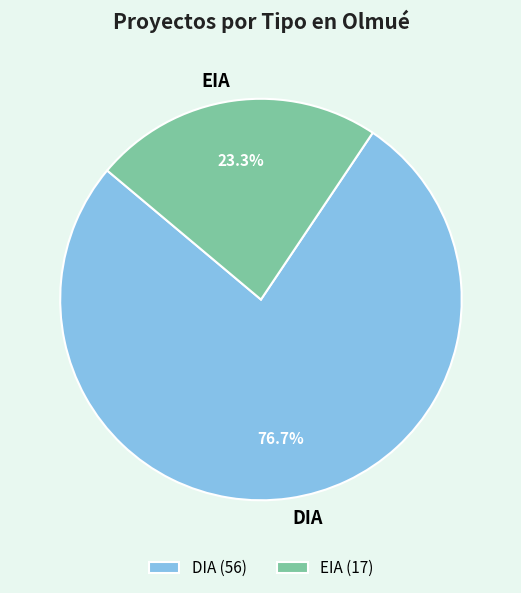

What is the total percentage of EIA and DIA?

100.0%